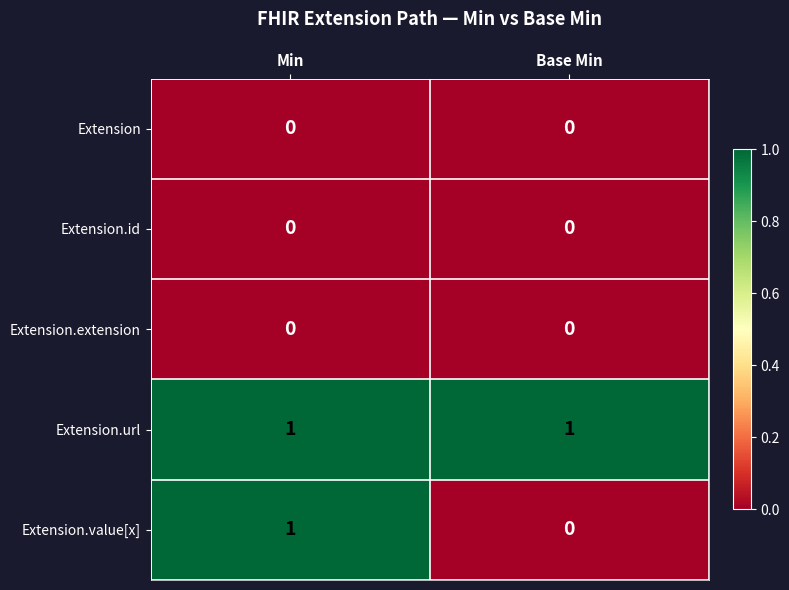

Which series changed the most between Min and Base Min?

Extension.value[x]